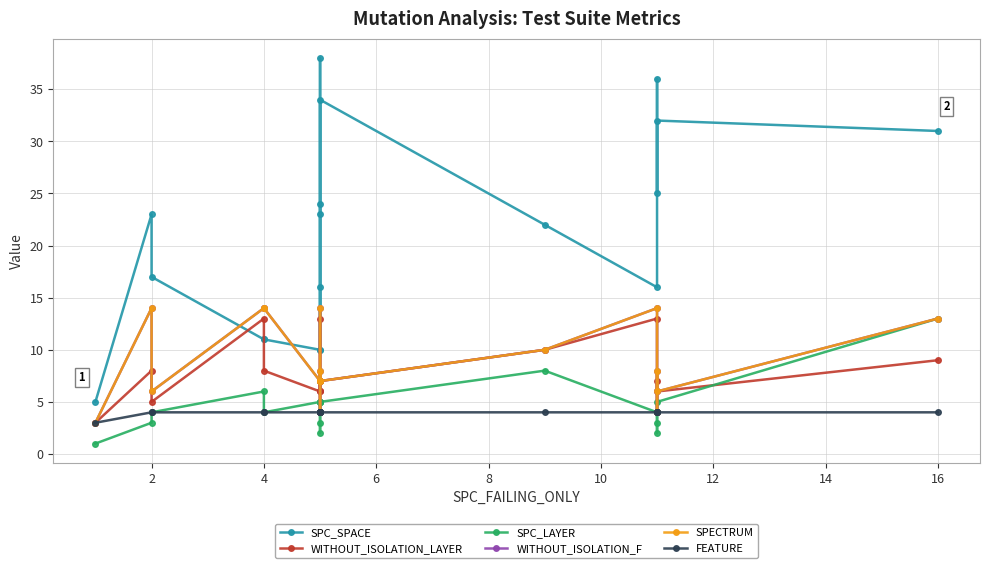

The WITHOUT_ISOLATION_F series shows 6 at 16. True or false?

True